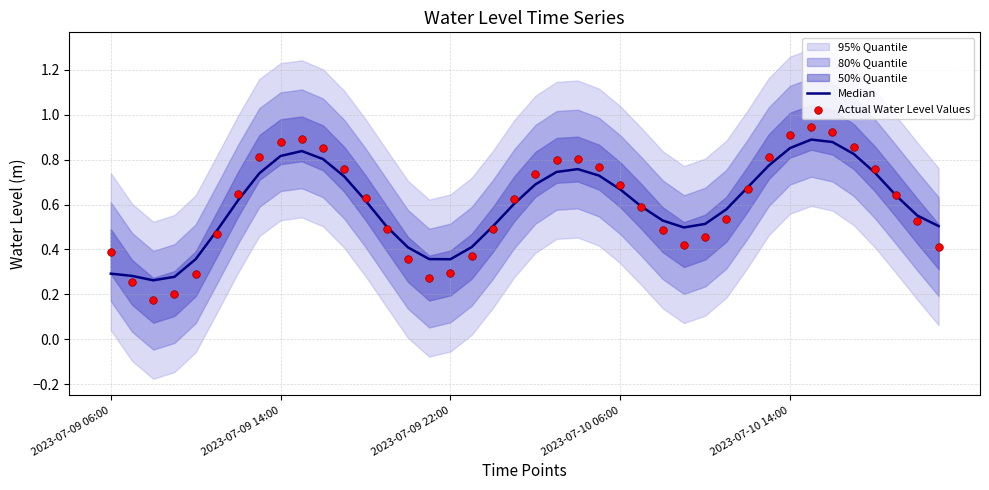

Which series has the largest total across all categories?

Median